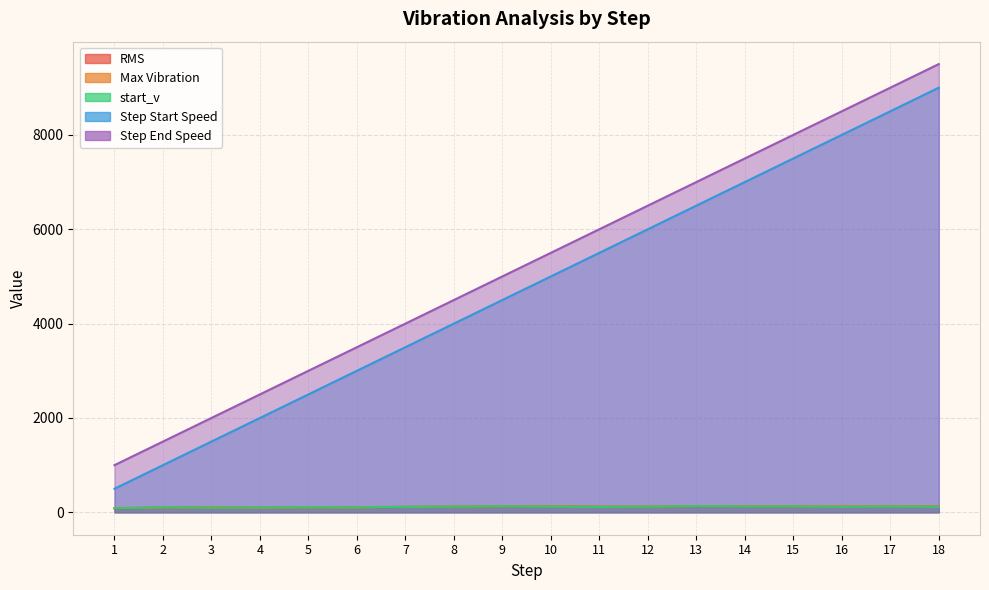

What is the value of the Step End Speed point at the 3rd from the left?

2000.0